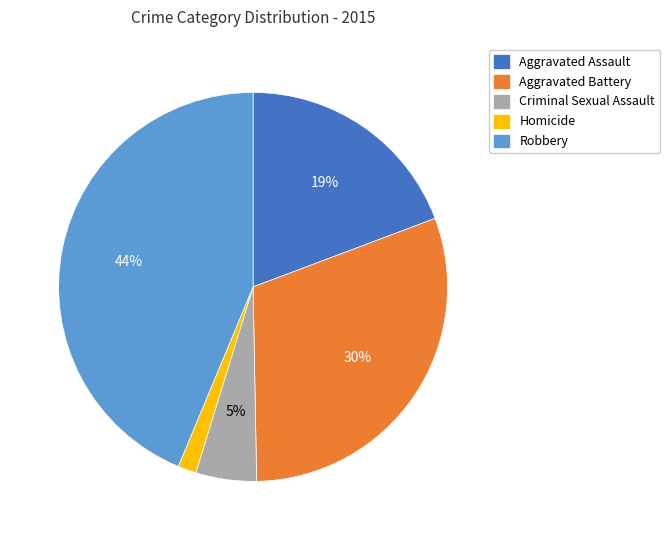

True or false: Aggravated Battery accounts for 17% of the total.

False